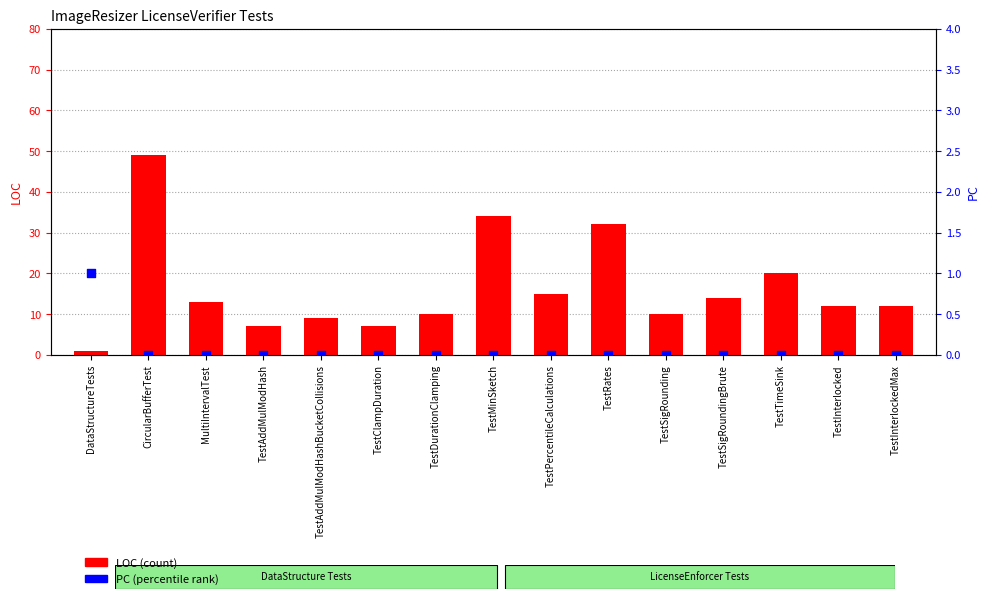

Is the value of PC (percentile rank) at TestAddMulModHashBucketCollisions greater than the value of LOC (count) at TestInterlocked?

No